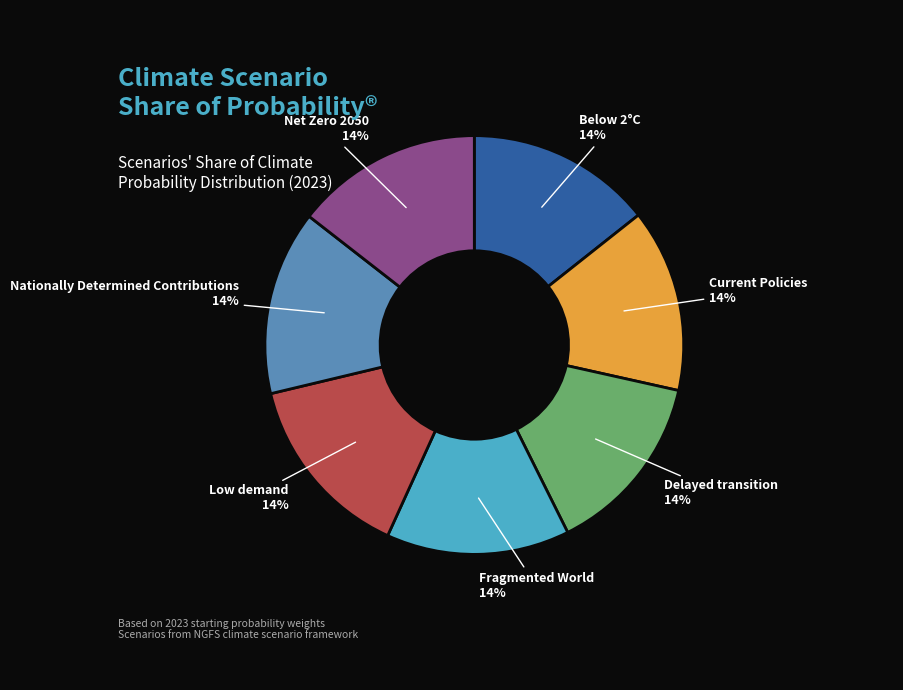

How many segments does this pie chart have?

7